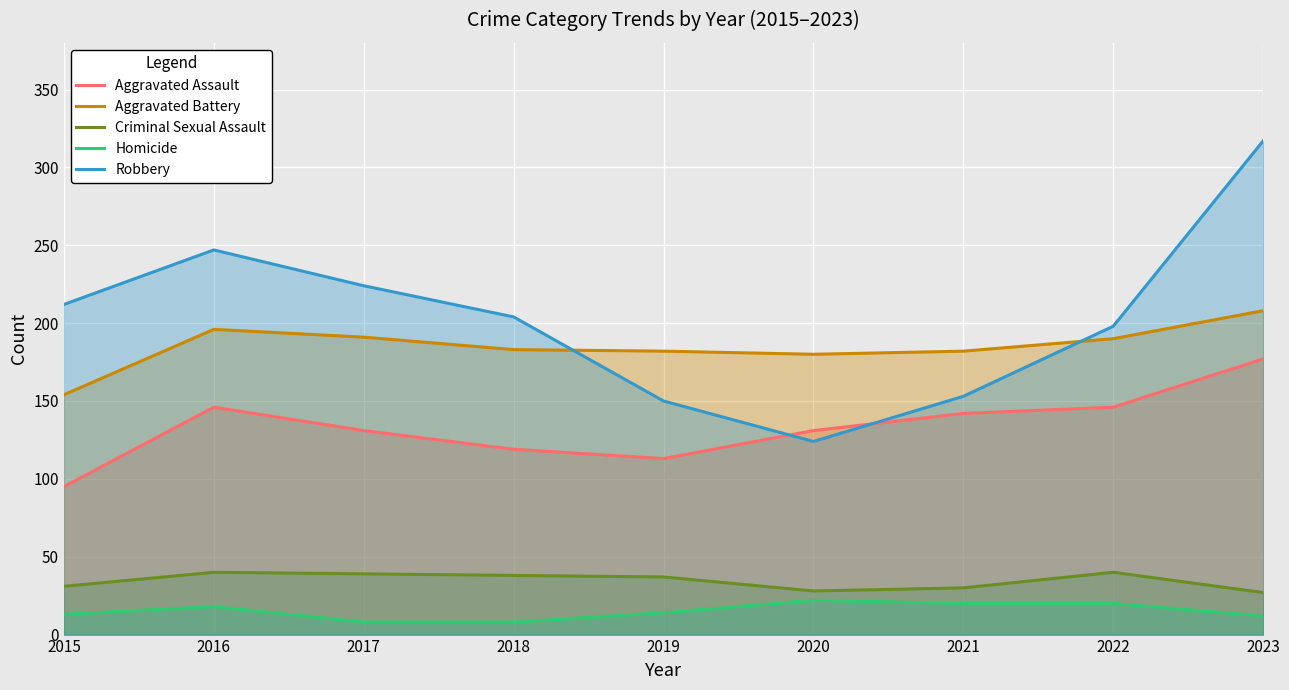

At which category does Homicide_line reach its first local peak?

2016